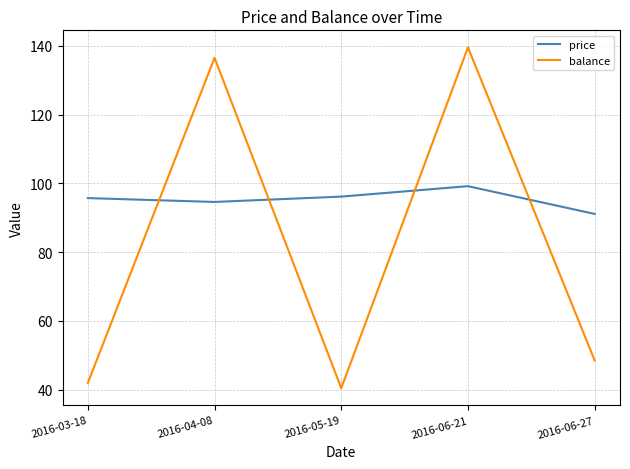

What is the sum of all balance values?

406.9